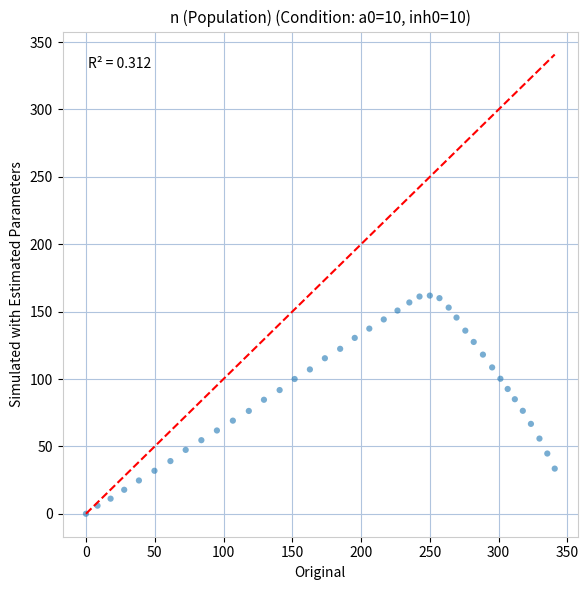

What is the range of Y values (max minus min)?

161.9